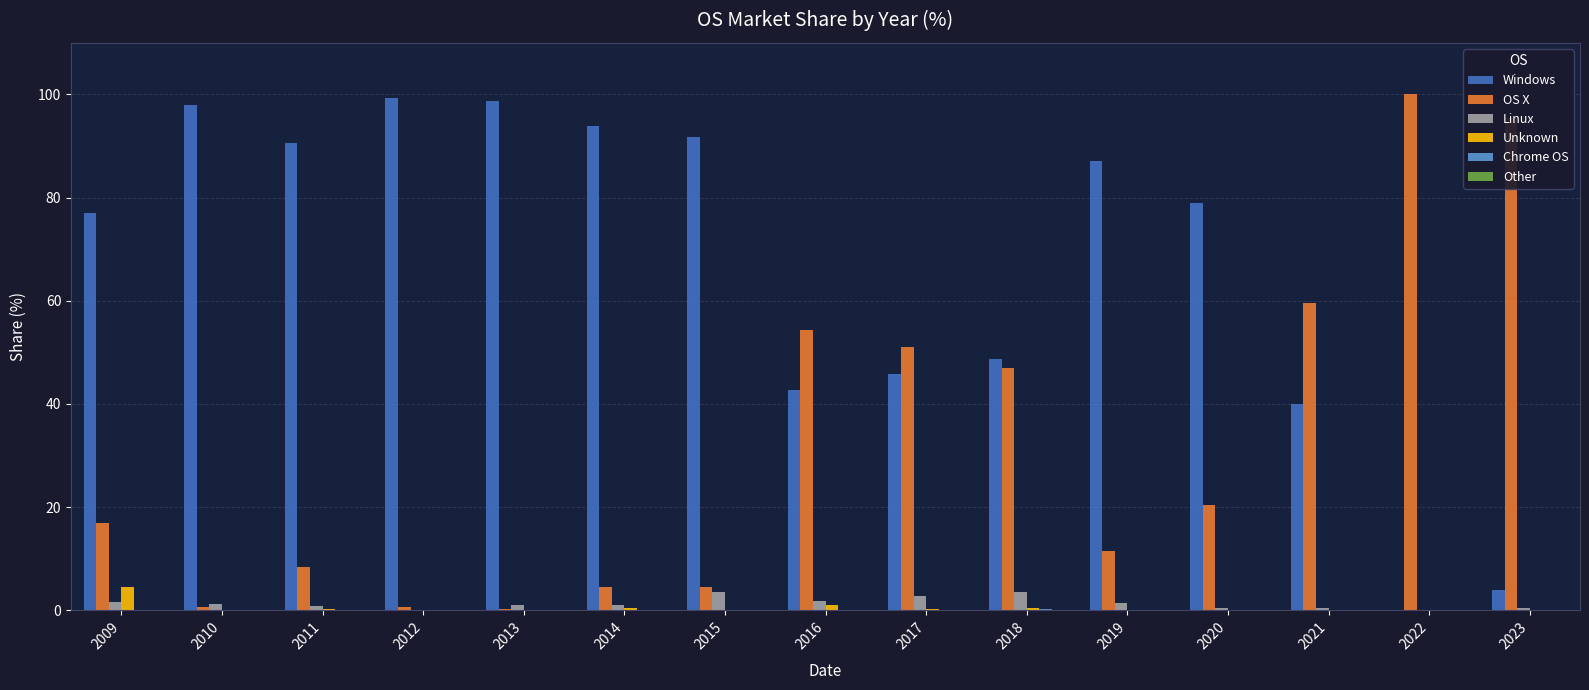

Count the number of categories in the chart.

15